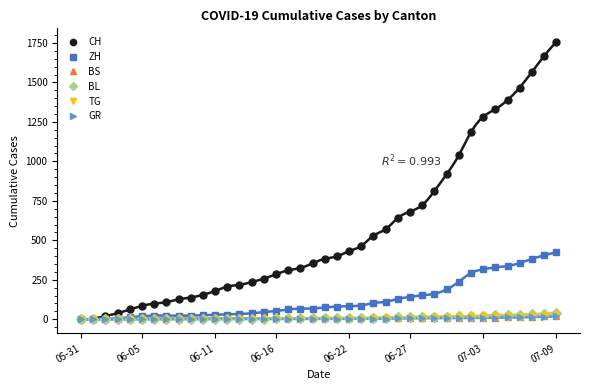

Is it true that BL equals 4 at 2020-06-15?

True